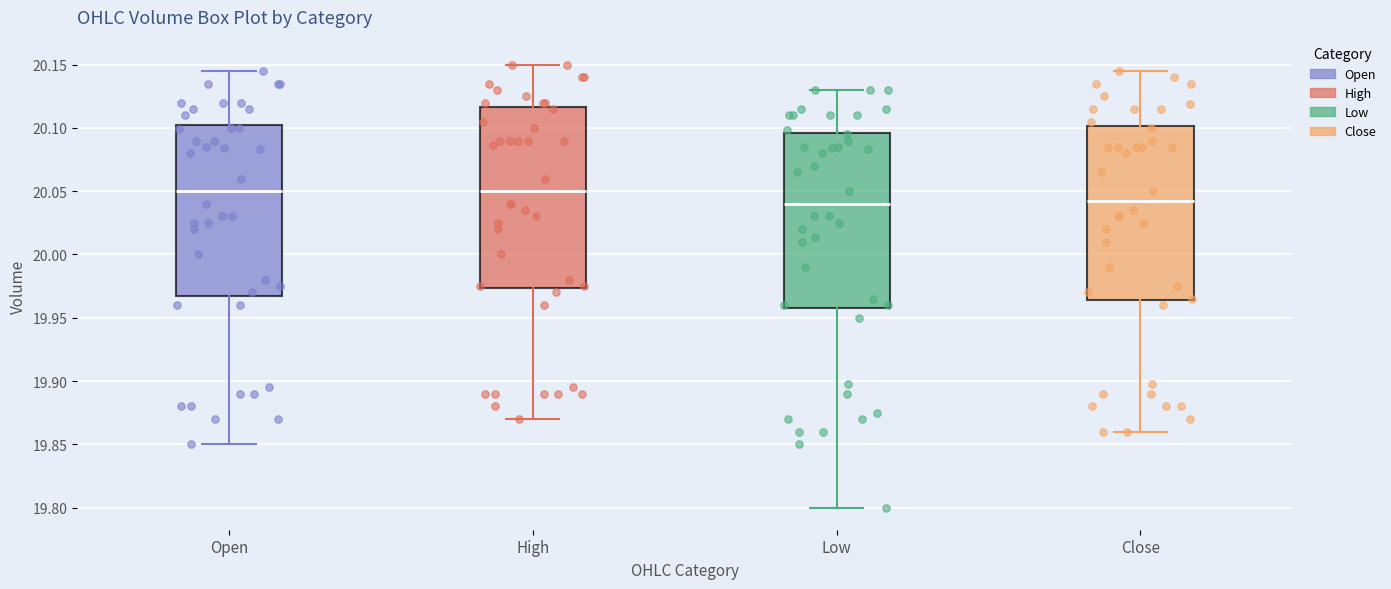

Reading left to right, transcribe this box plot: for each box, give where its median line is, the range the box spans, and where its two whiskers end, as read against the y-axis. The values are not printed on the chart, so give them approximately, as read against the axis.

Open: median 20.050, box 19.970 to 20.105, whiskers 19.850 to 20.145
High: median 20.050, box 19.975 to 20.115, whiskers 19.870 to 20.150
Low: median 20.040, box 19.960 to 20.095, whiskers 19.800 to 20.130
Close: median 20.045, box 19.965 to 20.100, whiskers 19.860 to 20.145